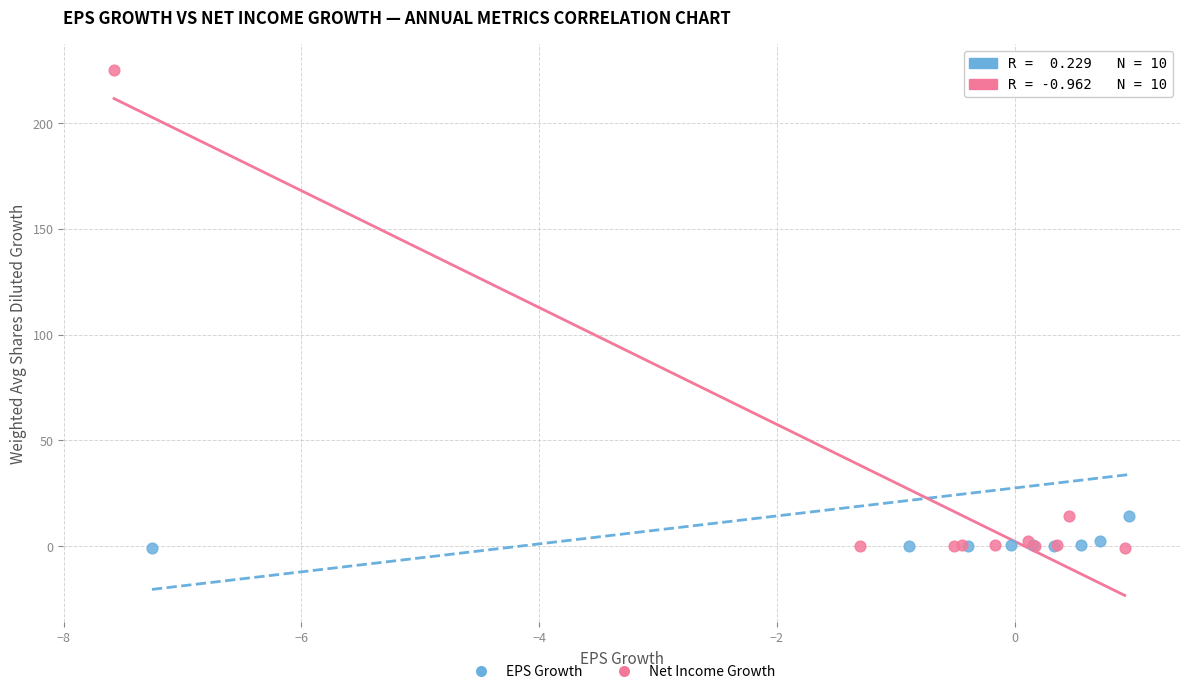

What are all the series names shown in the legend?

EPS Growth, Net Income Growth